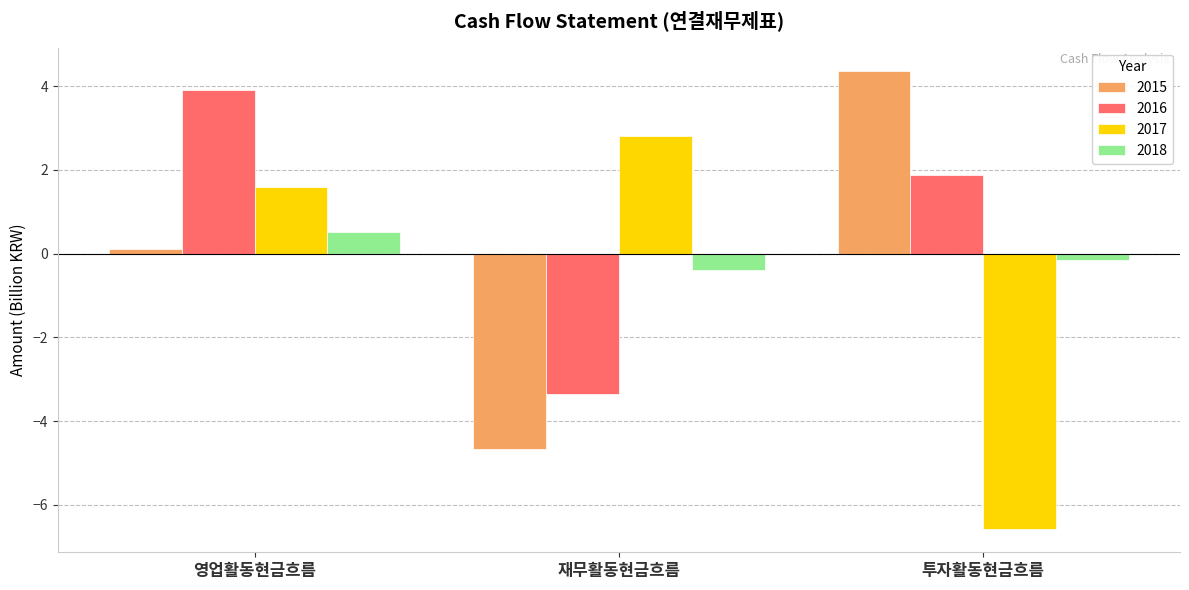

What is the difference between the highest and lowest values at 영업활동현금흐름?

3.8